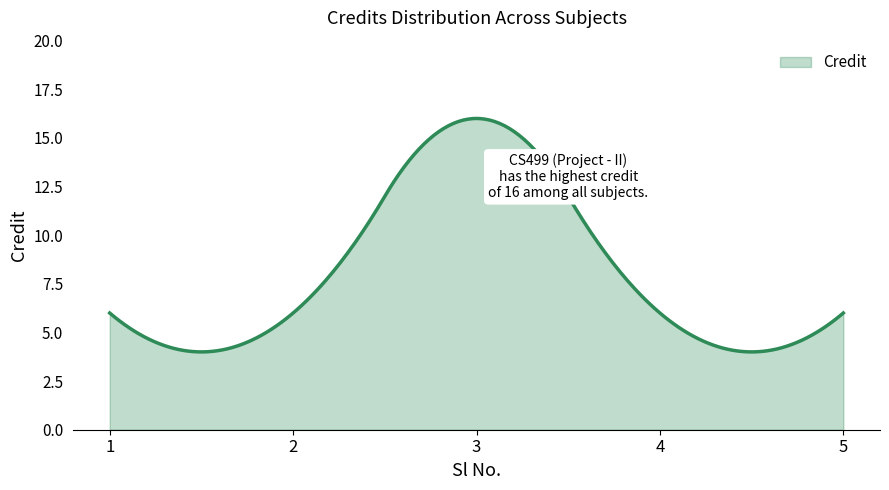

What is the difference between the maximum and minimum values?

12.0